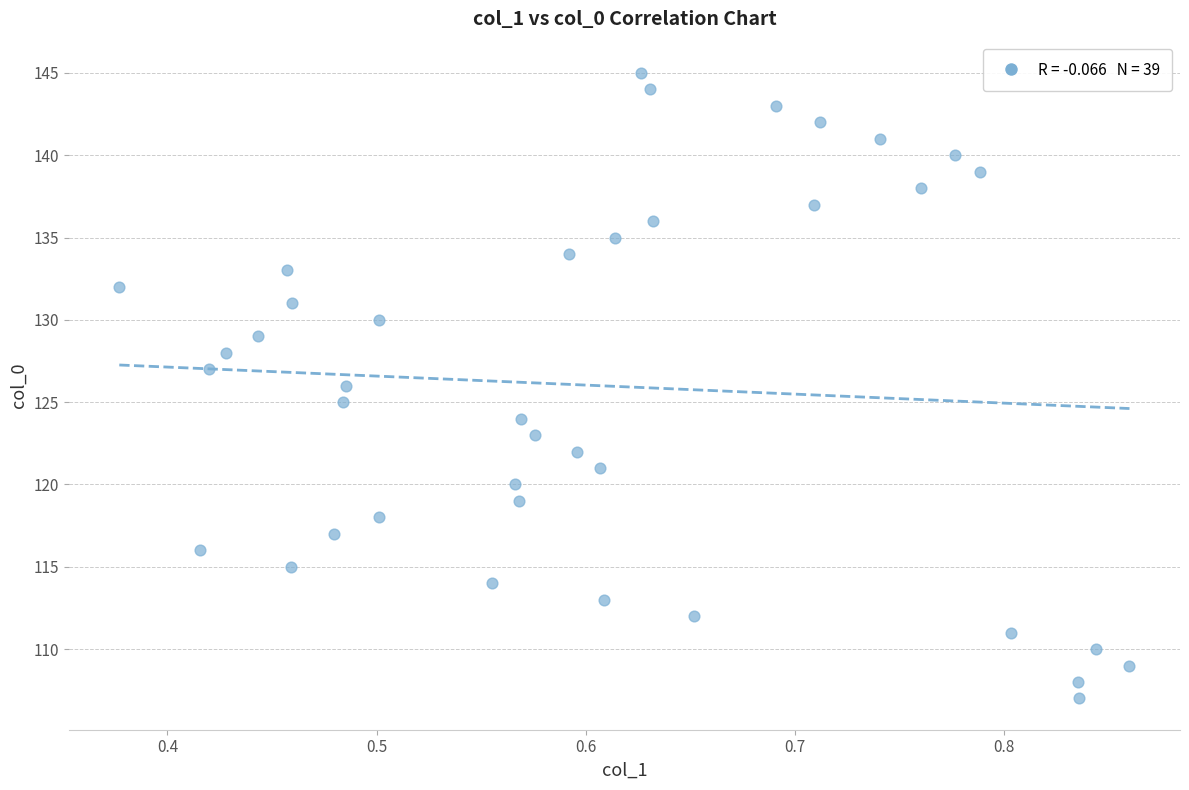

What is the range of Y values (max minus min)?

38